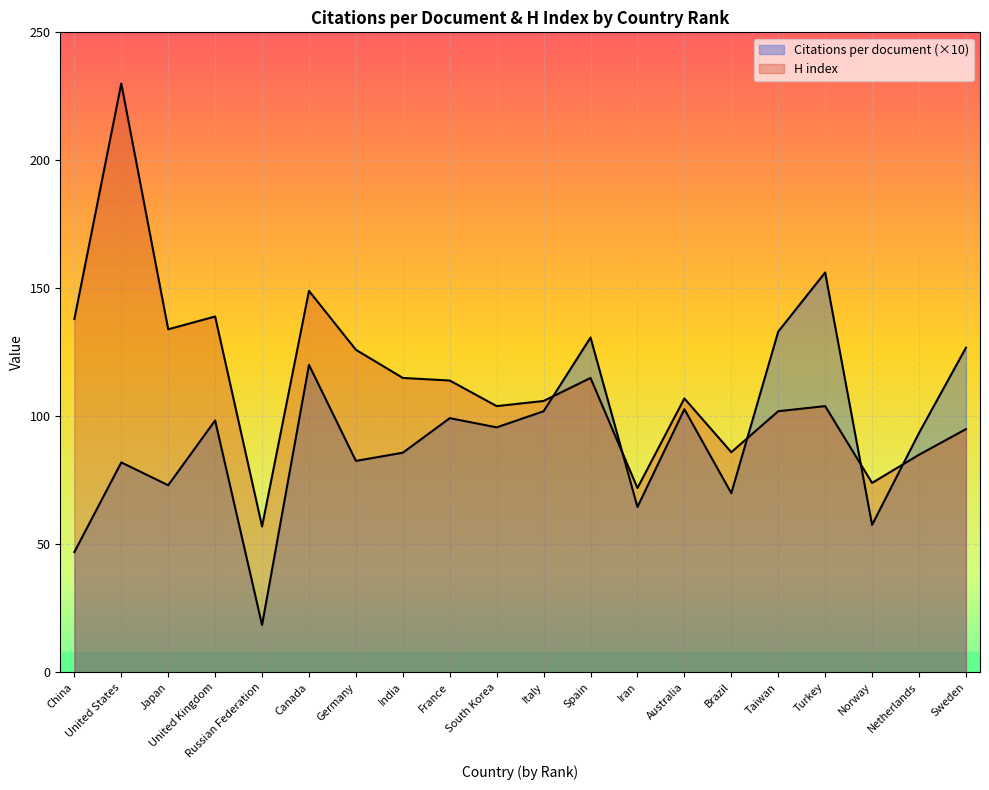

Reading right to left, what are all the values shown in this chart?

Citations per document: Sweden=126.8	Netherlands=93.5	Norway=57.6	Turkey=156.2	Taiwan=133.1	Brazil=70.0	Australia=102.8	Iran=64.6	Spain=130.8	Italy=102.0	South Korea=95.7	France=99.3	India=85.8	Germany=82.6	Canada=120.1	Russian Federation=18.5	United Kingdom=98.4	Japan=73.1	United States=82.0	China=47.0
H index: Sweden=95.0	Netherlands=85.0	Norway=74.0	Turkey=104.0	Taiwan=102.0	Brazil=86.0	Australia=107.0	Iran=72.0	Spain=115.0	Italy=106.0	South Korea=104.0	France=114.0	India=115.0	Germany=126.0	Canada=149.0	Russian Federation=57.0	United Kingdom=139.0	Japan=134.0	United States=230.0	China=138.0